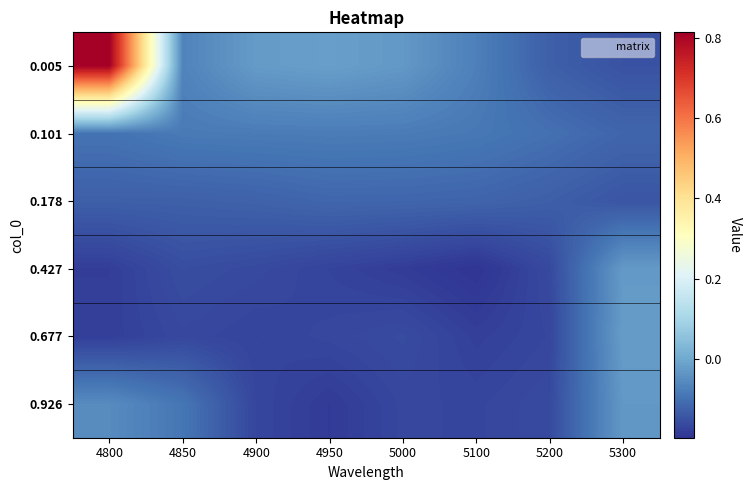

How many categories are shown in the chart?

8